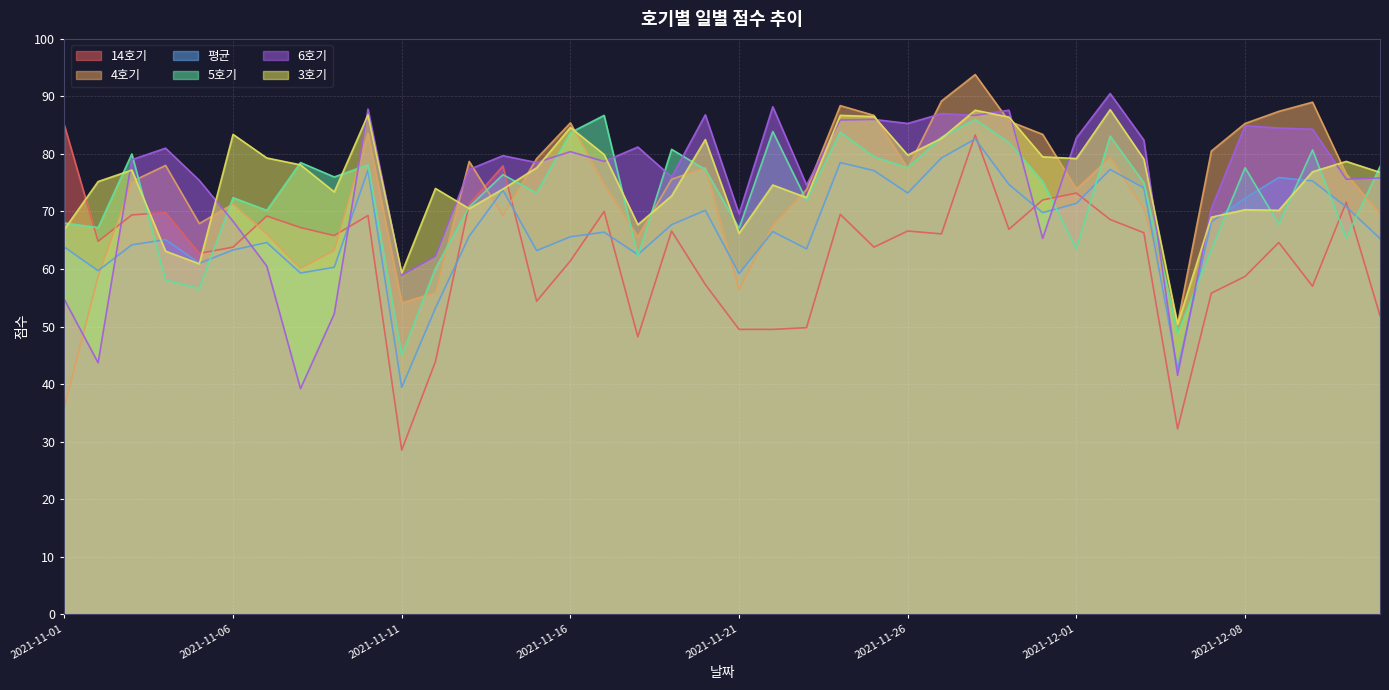

How many values in the 평균 series are below 66?

19